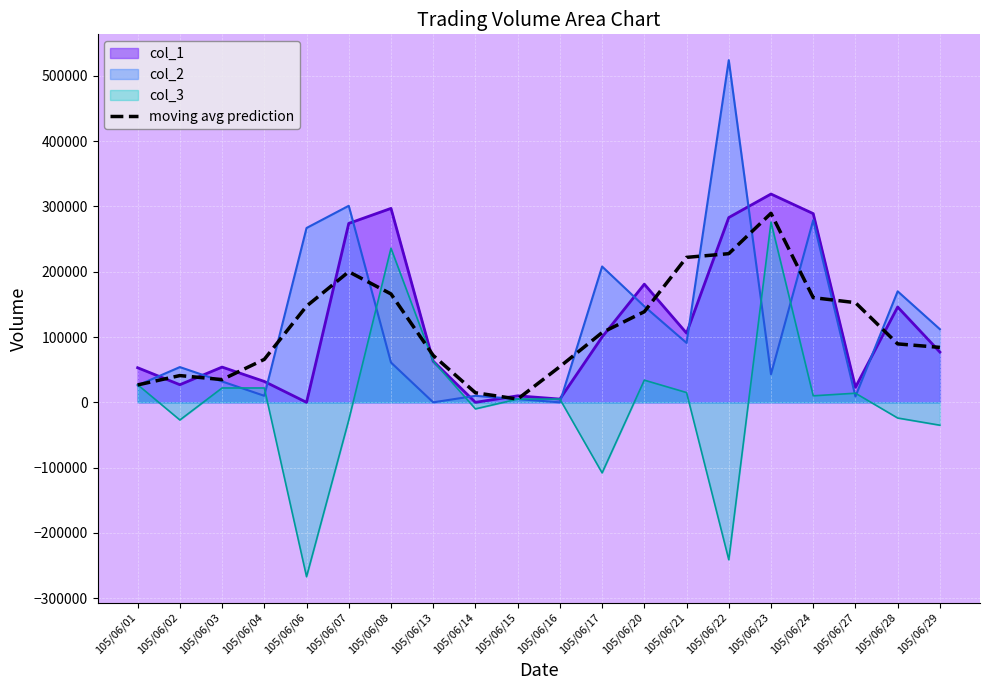

The value of col_2 at 105/06/21 is 29439.5. True or false?

False